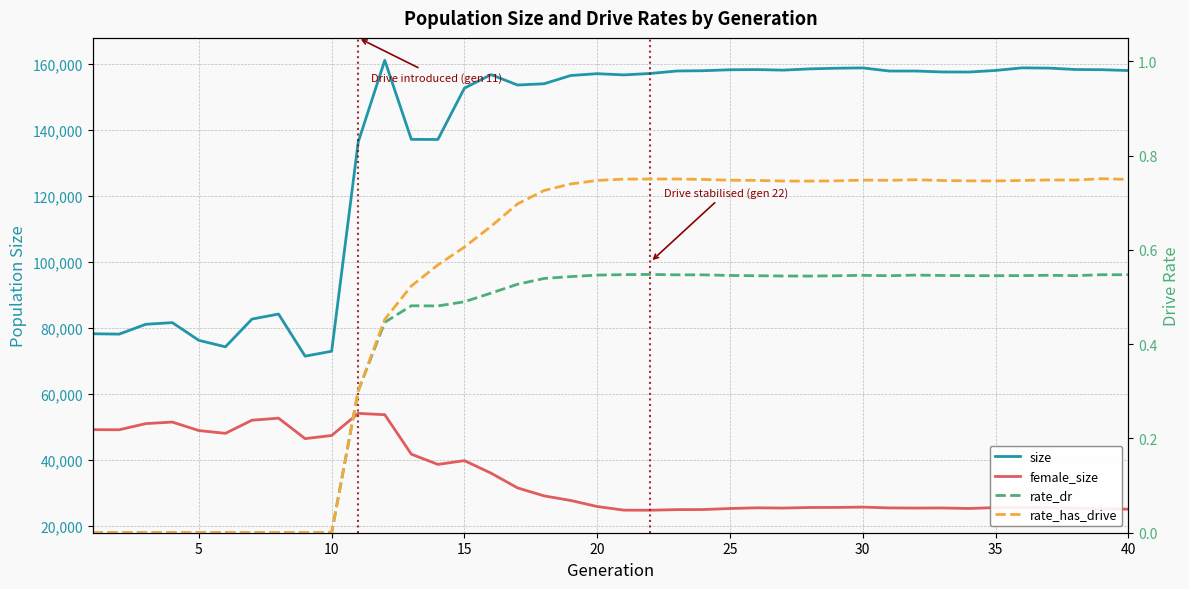

True or false: rate_has_drive has a value of -0.4 at 0.

False